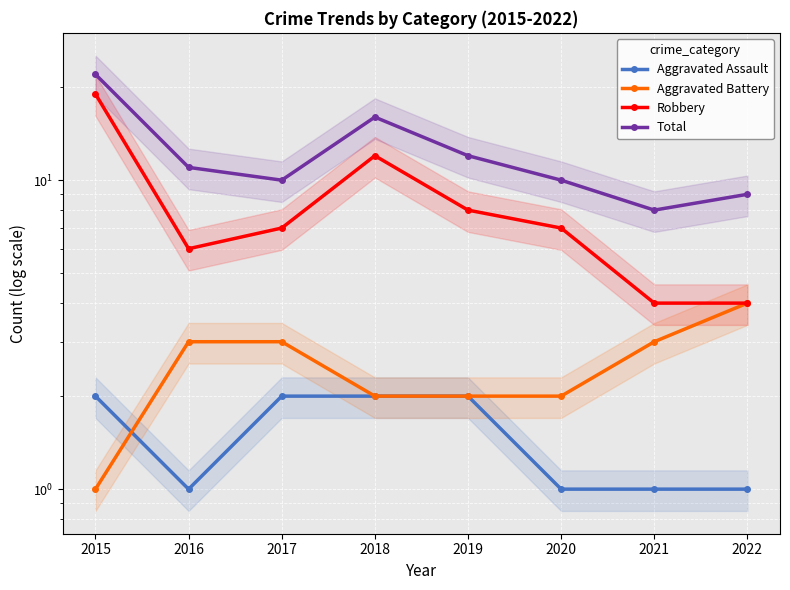

The value of Total at 2019 is 12. True or false?

True